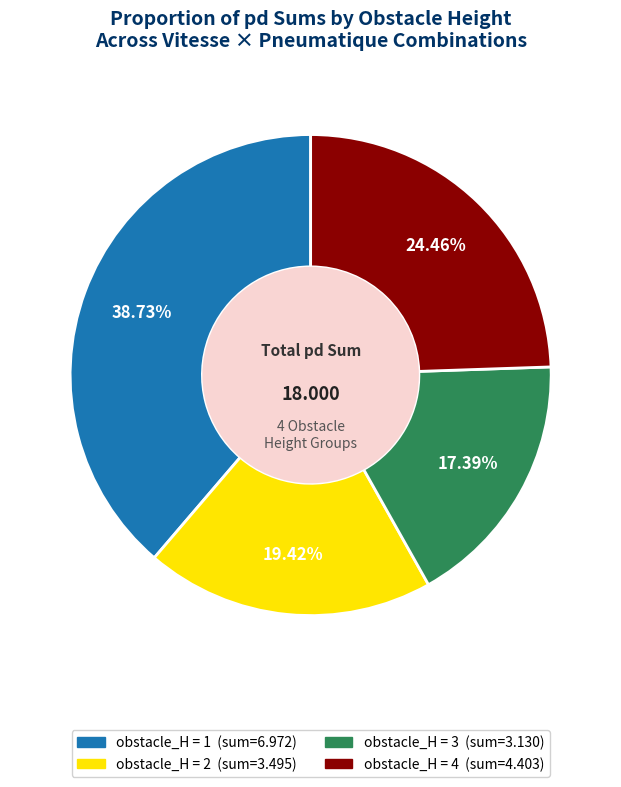

Is there any slice that represents more than half of the pie?

No